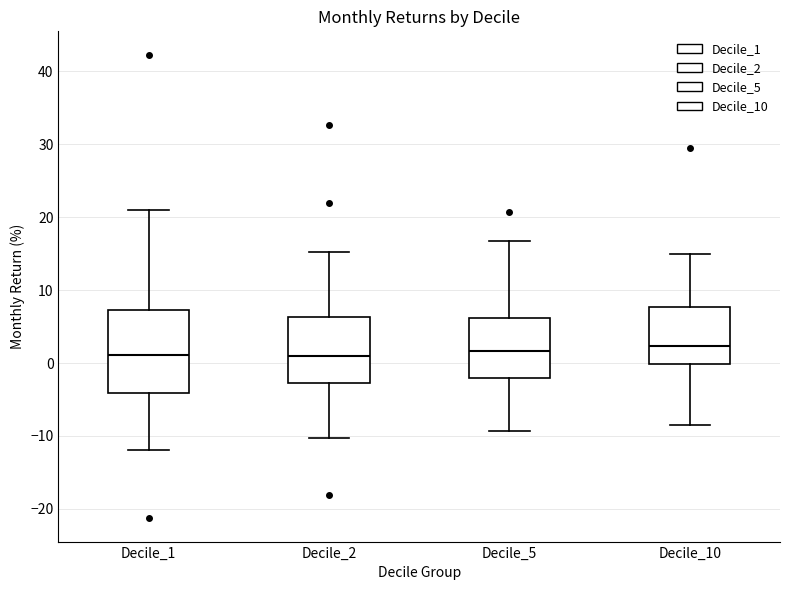

Which box is the tallest, from its lower edge to its upper edge?

Decile_1